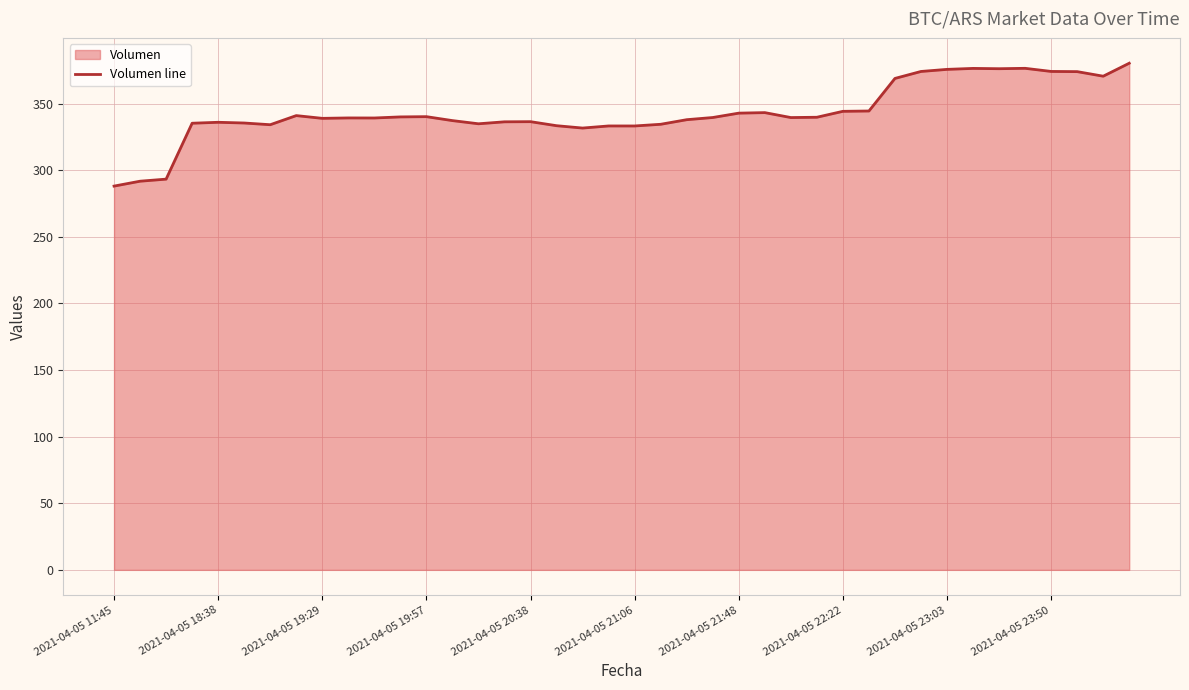

The chart shows a value of 338.9 at 2021-04-05 19:29. True or false?

True